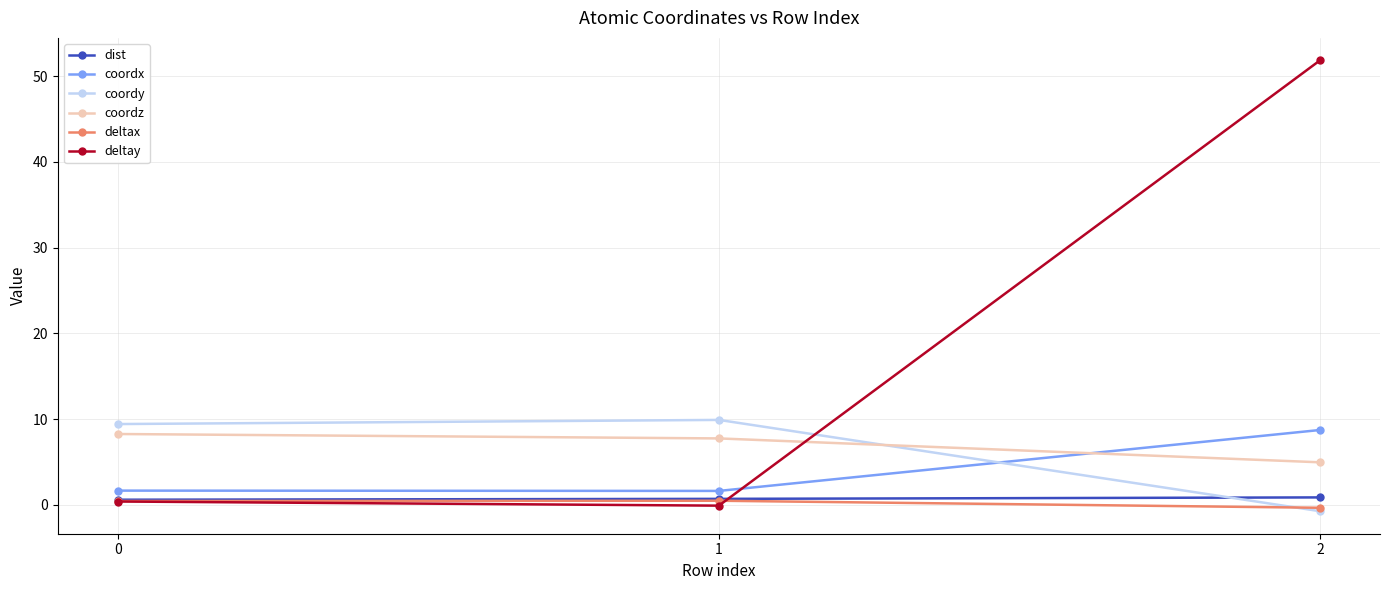

The value of dist at 2 is 0.9. True or false?

True